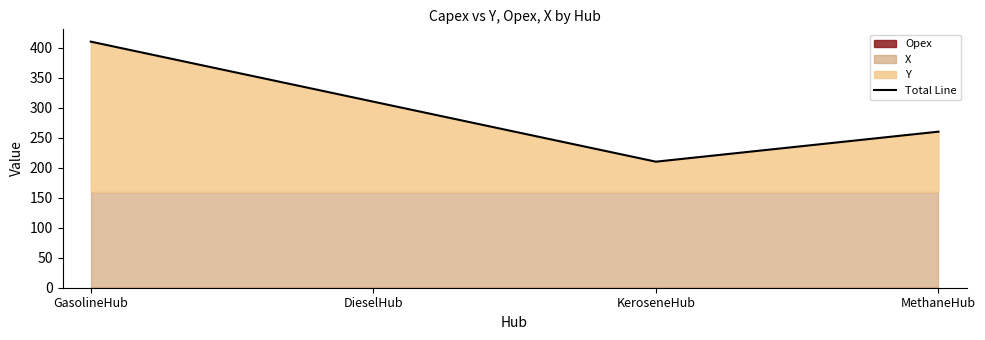

Rank the categories by Total Line value from lowest to highest.

KeroseneHub, MethaneHub, DieselHub, GasolineHub